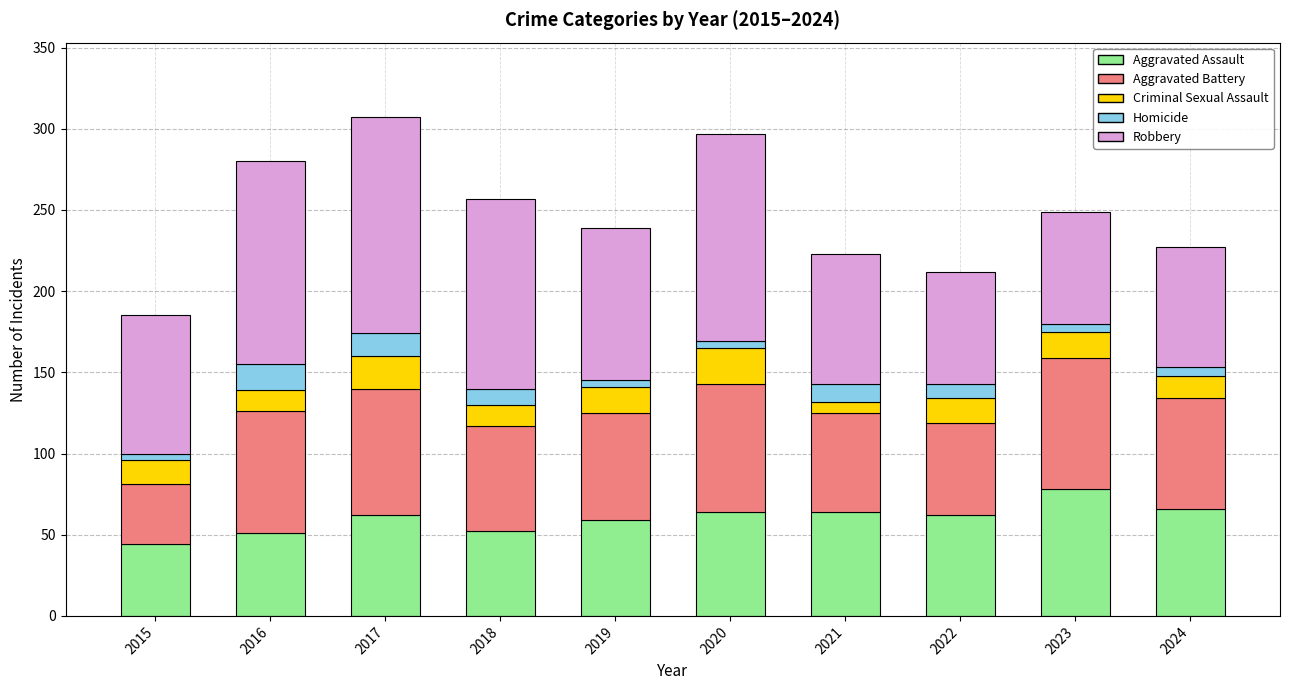

At which label does Aggravated Assault reach its peak?

2023